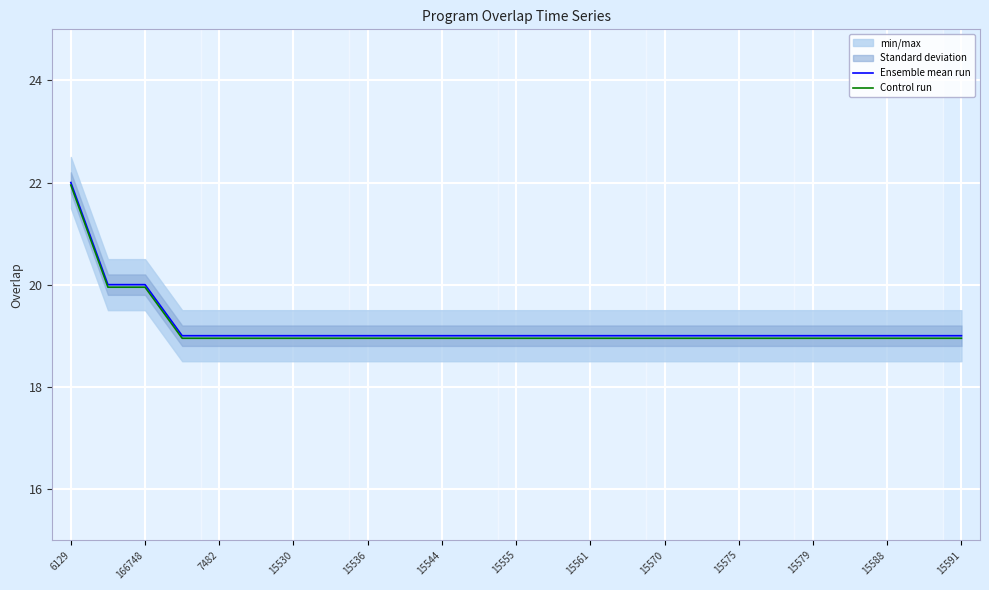

Is it true that Control run equals 26.0 at 15536?

False